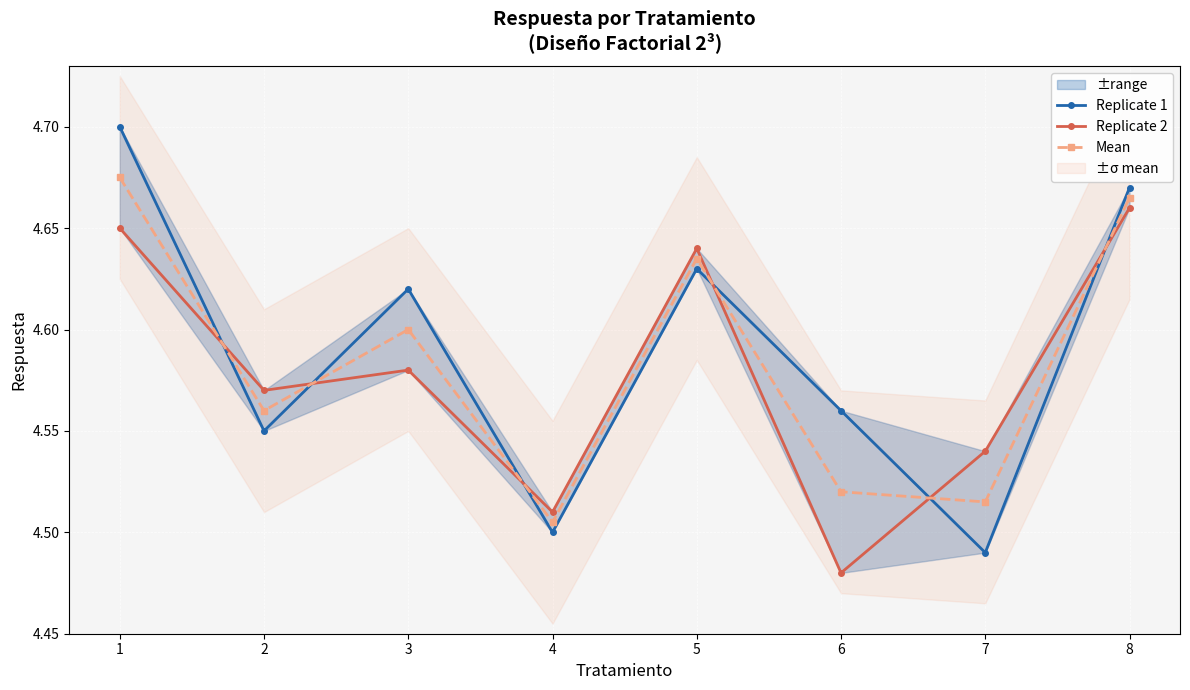

What is the value of the Replicate 1 point at the 7th from the left?

4.5